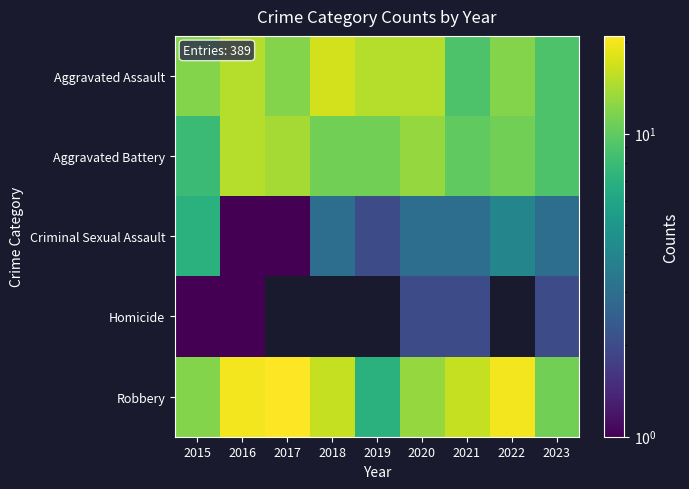

Rank the series at 2015 from lowest to highest value.

Homicide, Criminal Sexual Assault, Aggravated Battery, Aggravated Assault, Robbery